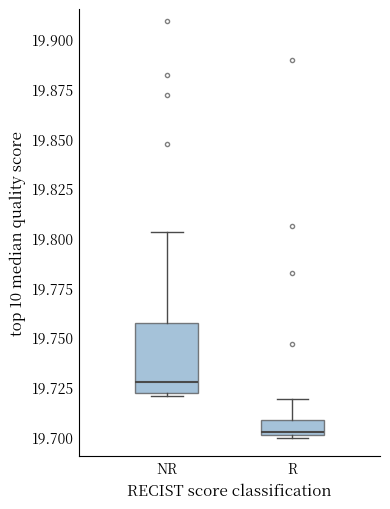

Reading left to right, read every box against the y-axis: the position of its median line, the range the box covers, and the ends of its whiskers. The values are not printed on the chart, so give them approximately, as read against the axis.

NR: median 19.730, box 19.720 to 19.755, whiskers 19.720 to 19.805
R: median 19.700, box 19.700 to 19.710, whiskers 19.700 to 19.720